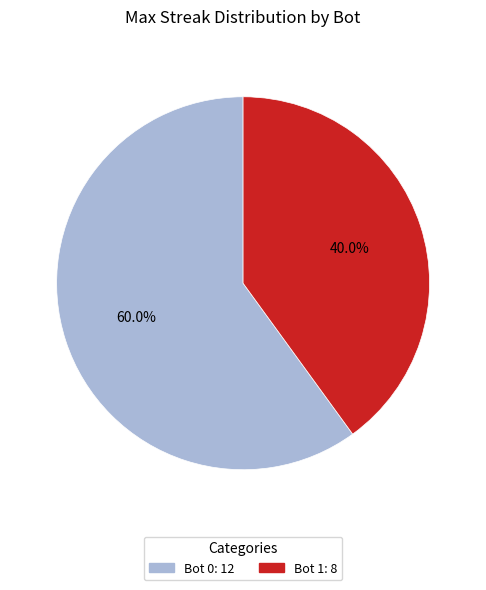

How many segments does this pie chart have?

2